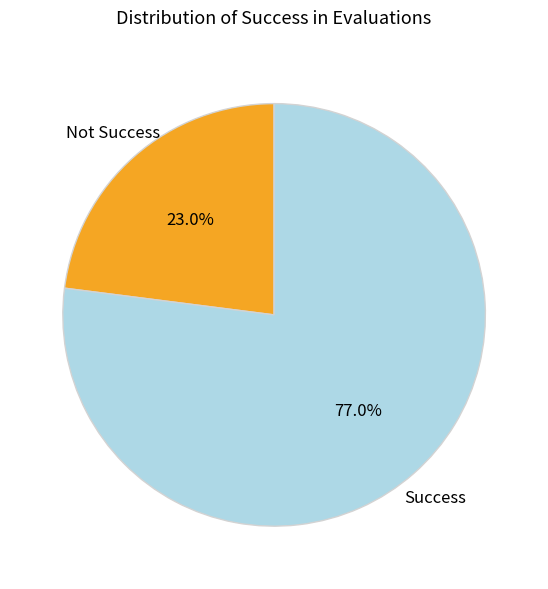

Is there any slice that represents more than half of the pie?

Yes